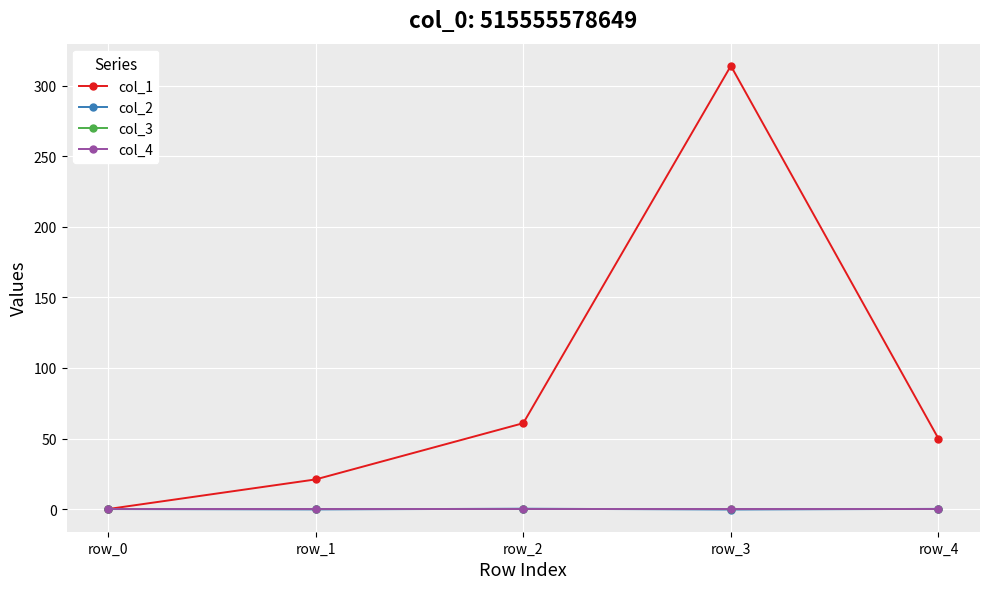

Does the chart have visible grid lines?

Yes